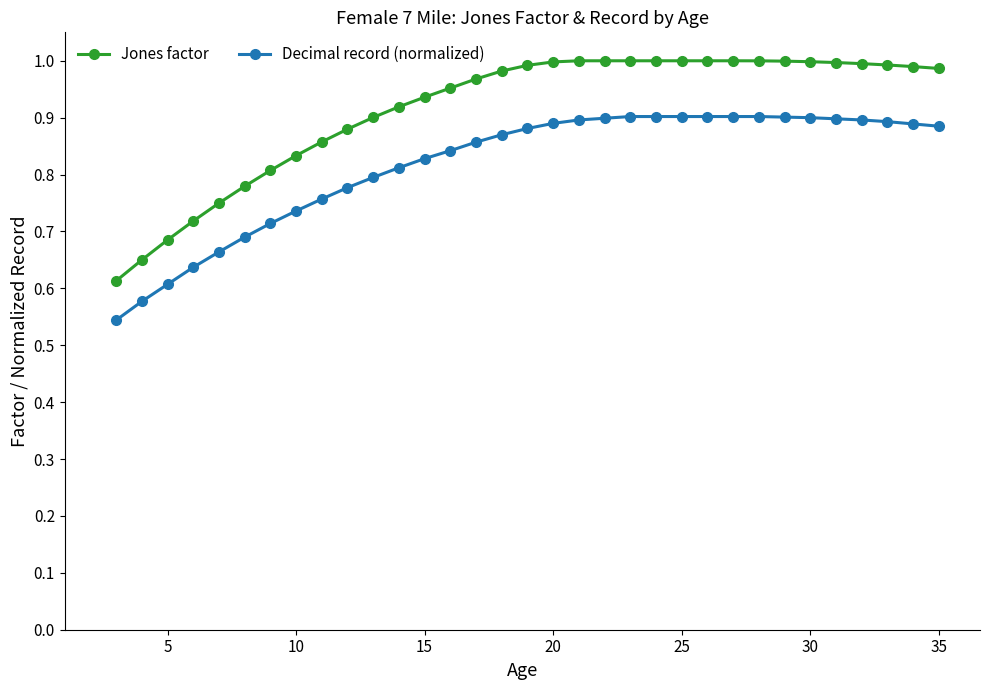

Which series has the widest spread of values?

Jones factor